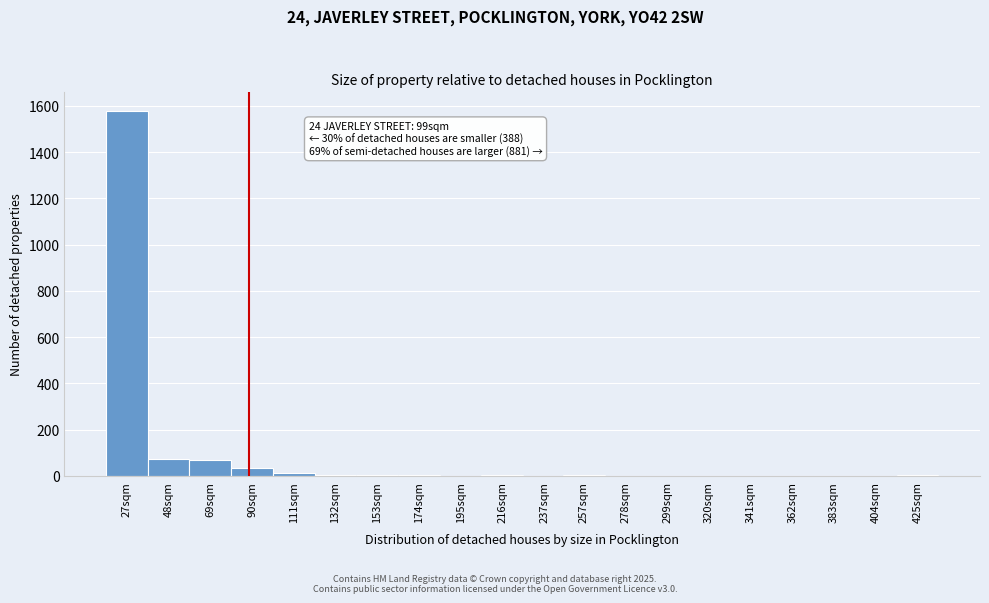

What is the maximum value shown in the chart?

1580